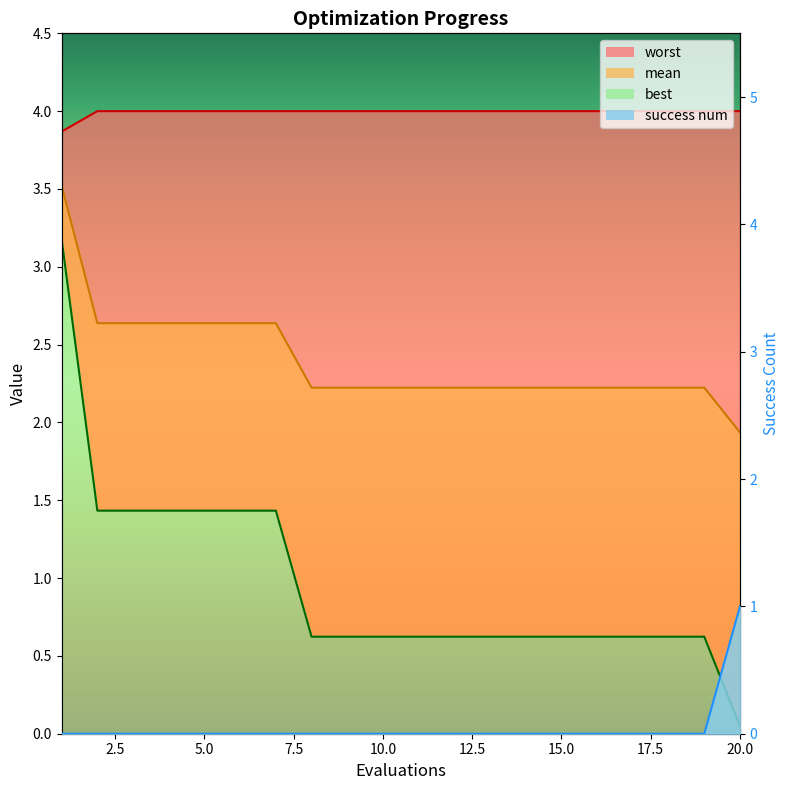

Which series has the widest spread of values?

best